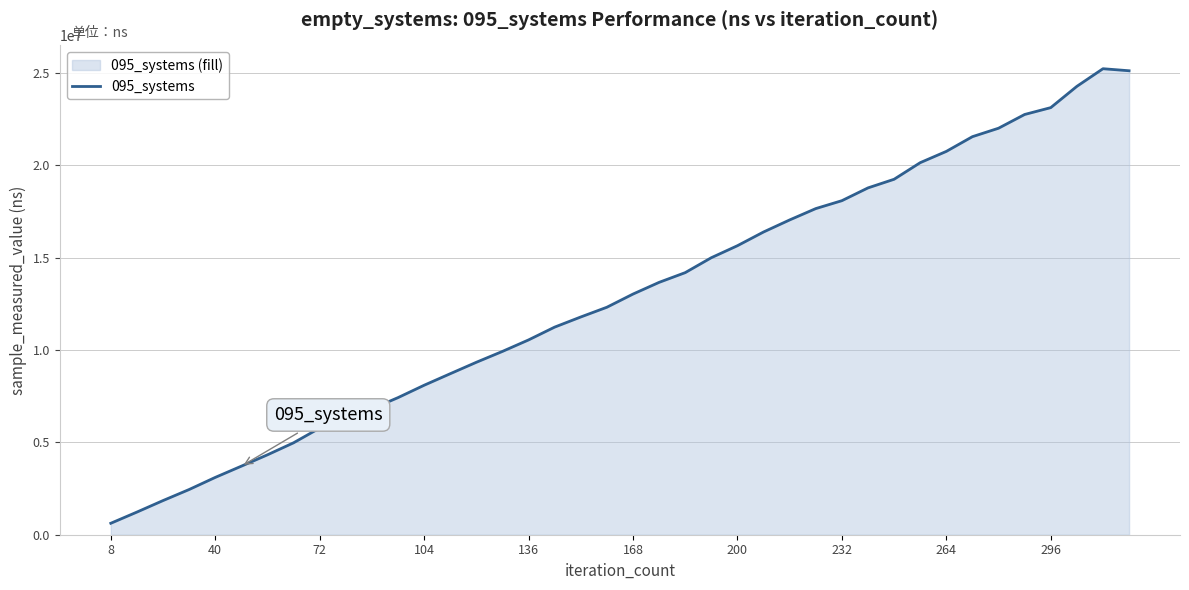

Count the number of values greater than 13023800.

19